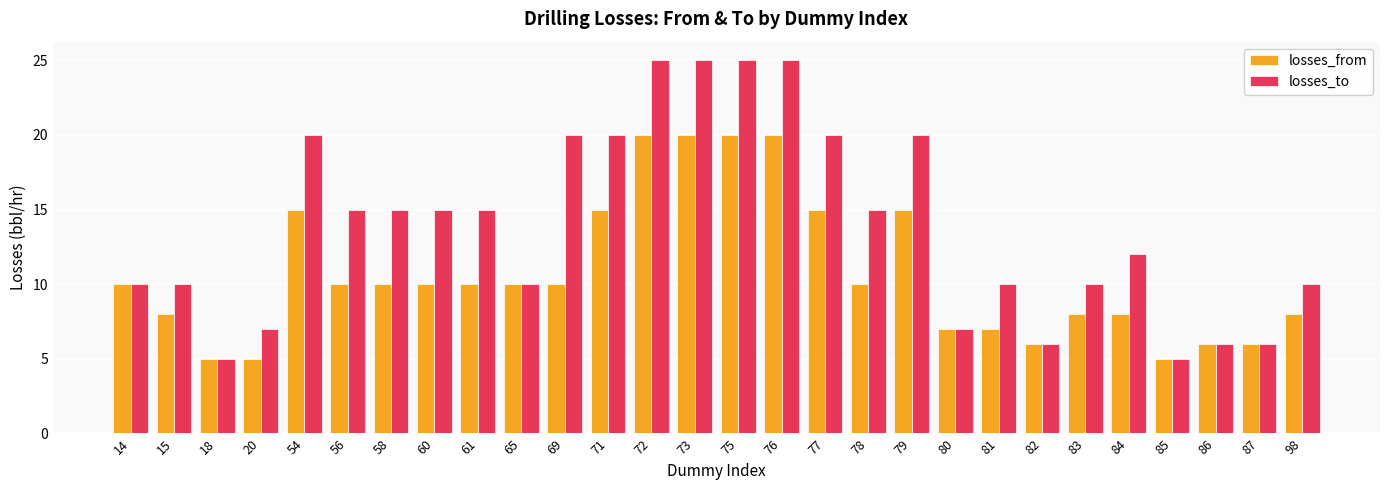

Reading left to right, list all the values displayed in this chart.

losses_from: 14=10	15=8	18=5	20=5	54=15	56=10	58=10	60=10	61=10	65=10	69=10	71=15	72=20	73=20	75=20	76=20	77=15	78=10	79=15	80=7	81=7	82=6	83=8	84=8	85=5	86=6	87=6	98=8
losses_to: 14=10	15=10	18=5	20=7	54=20	56=15	58=15	60=15	61=15	65=10	69=20	71=20	72=25	73=25	75=25	76=25	77=20	78=15	79=20	80=7	81=10	82=6	83=10	84=12	85=5	86=6	87=6	98=10